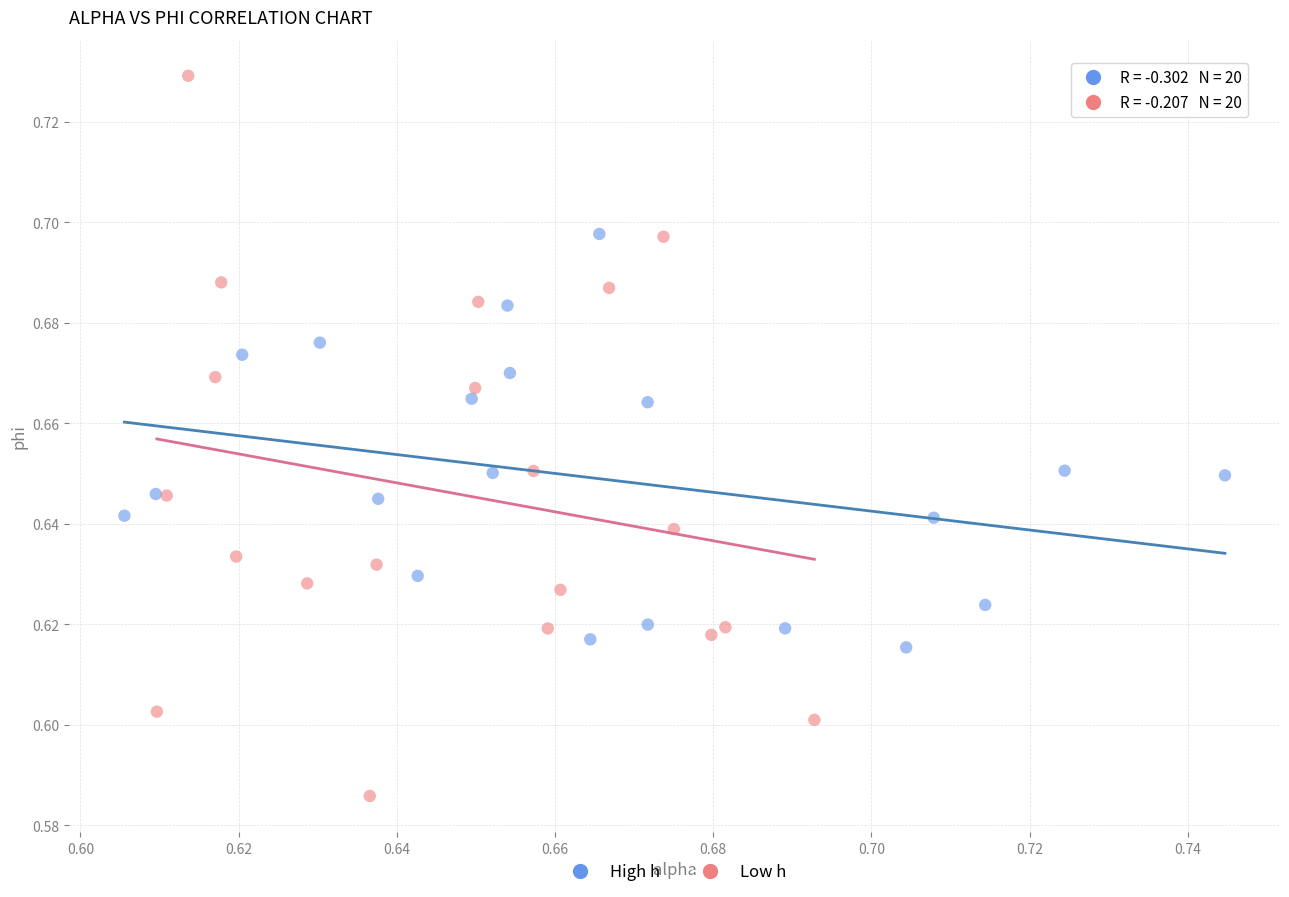

Which series contains the lowest Y value?

Low h